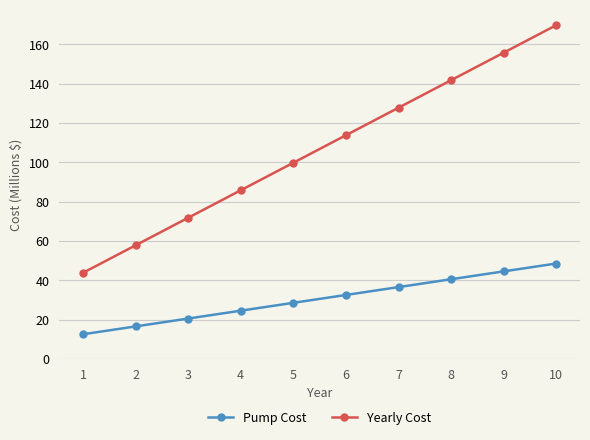

Does the chart have visible grid lines?

Yes